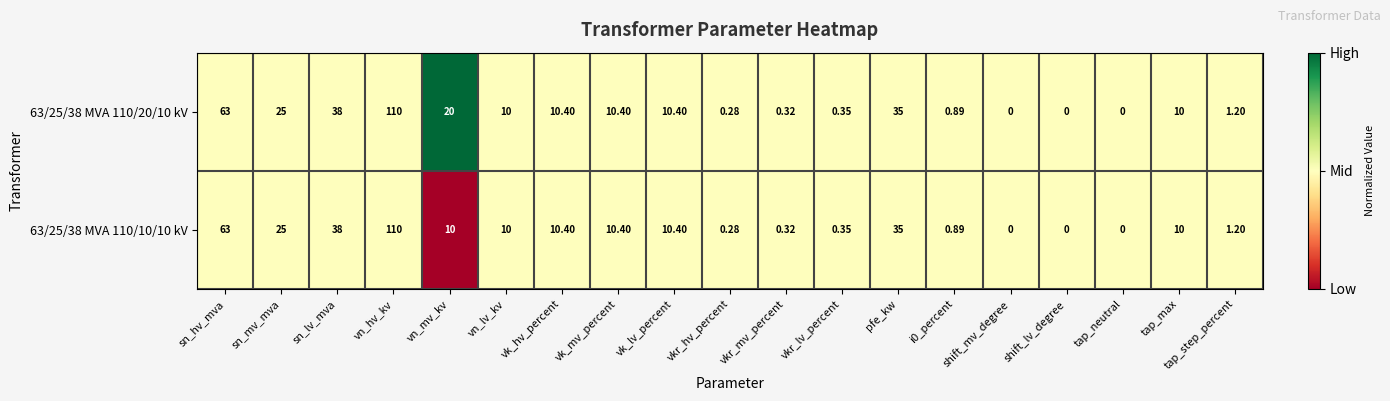

Which category has the highest value across all series?

vn_hv_kv